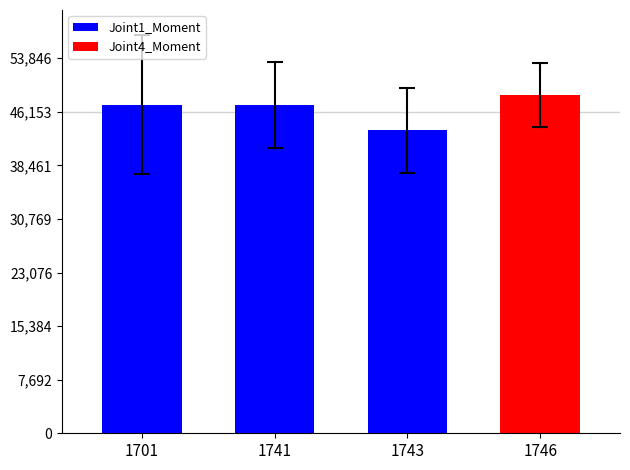

Are the bars horizontal?

No